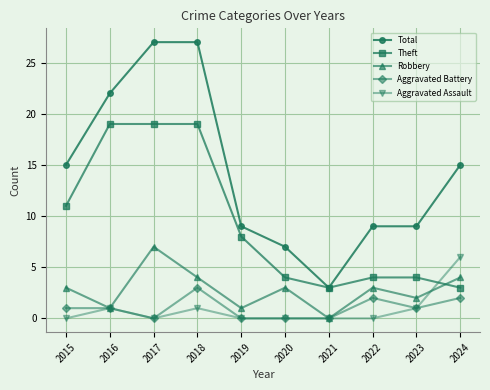

Reading left to right, extract all data points from this chart.

Total: 15	22	27	27	9	7	3	9	9	15
Theft: 11	19	19	19	8	4	3	4	4	3
Robbery: 3	1	7	4	1	3	0	3	2	4
Aggravated Battery: 1	1	0	3	0	0	0	2	1	2
Aggravated Assault: 0	1	0	1	0	0	0	0	1	6